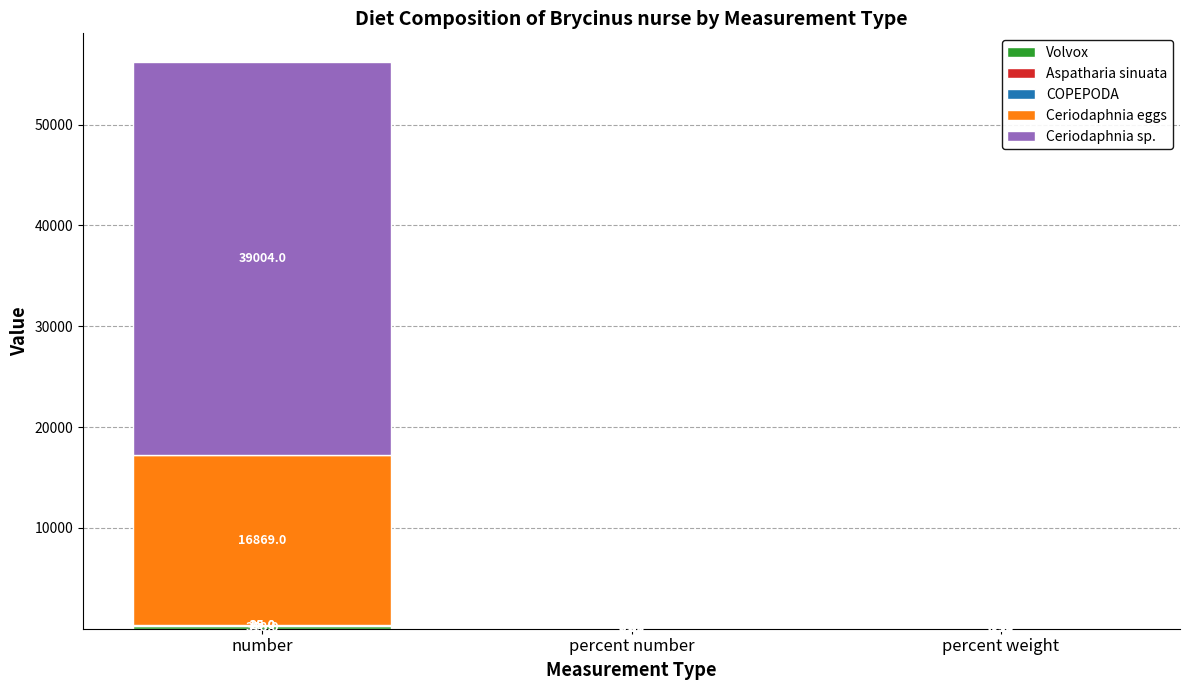

What is the total value across all series at number?

56235.0